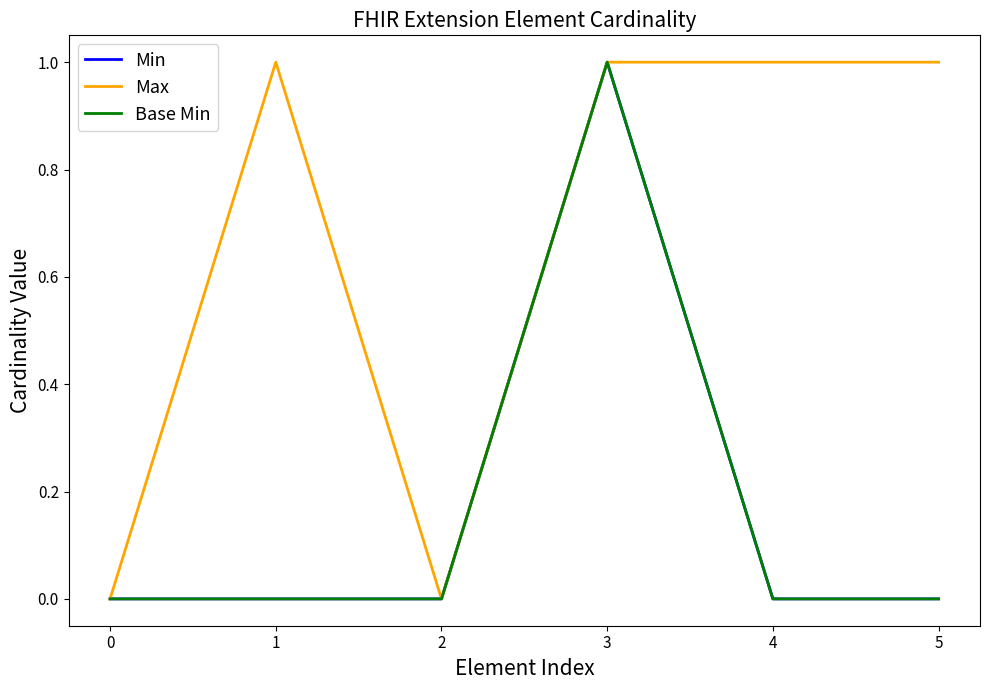

List the series in order of their peak value, lowest first.

Min, Max, Base Min